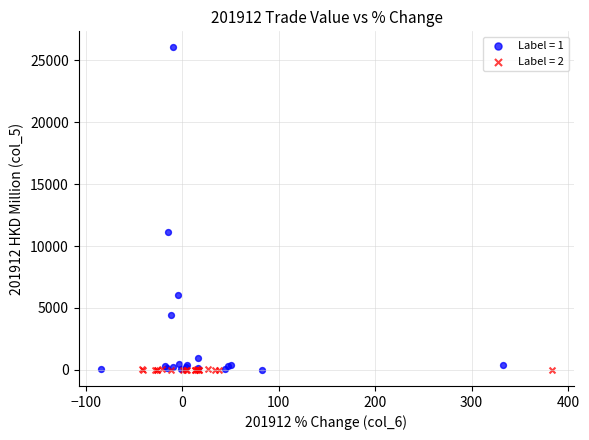

What are all the series names shown in the legend?

Label = 1, Label = 2